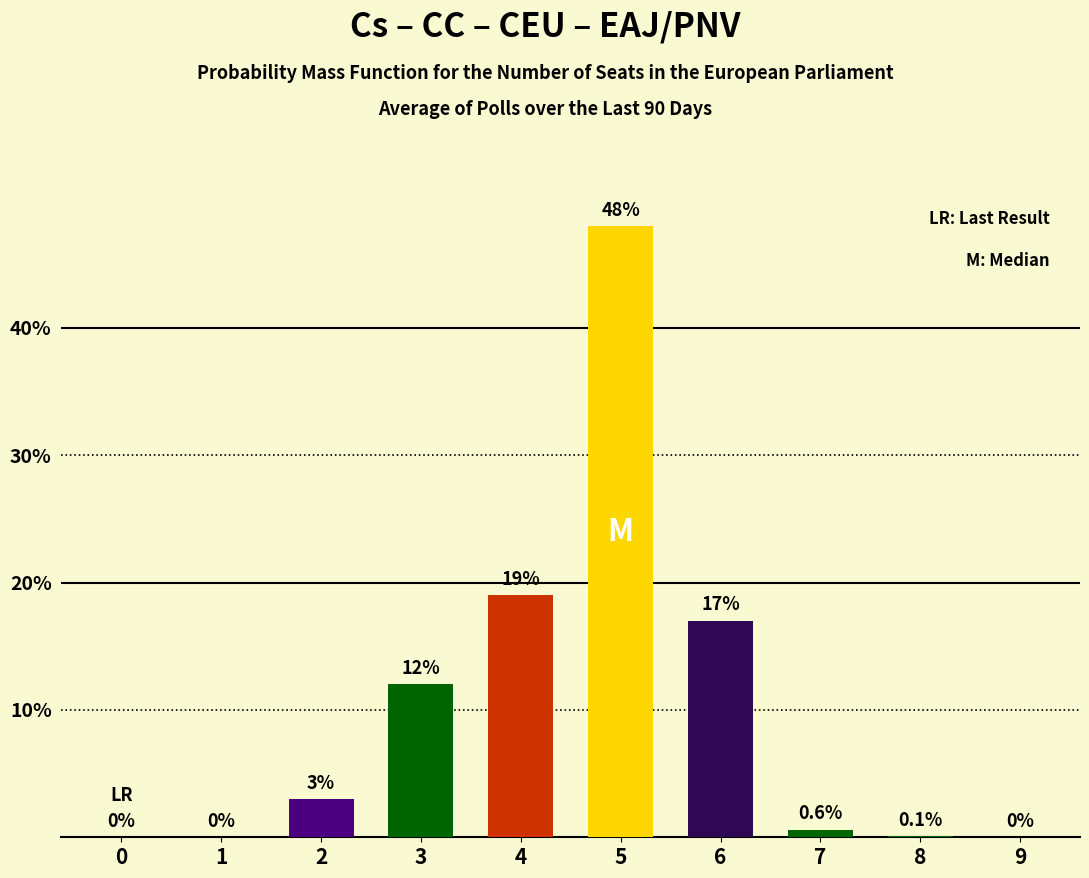

What is the difference between the values at 3 and 2?

9.0